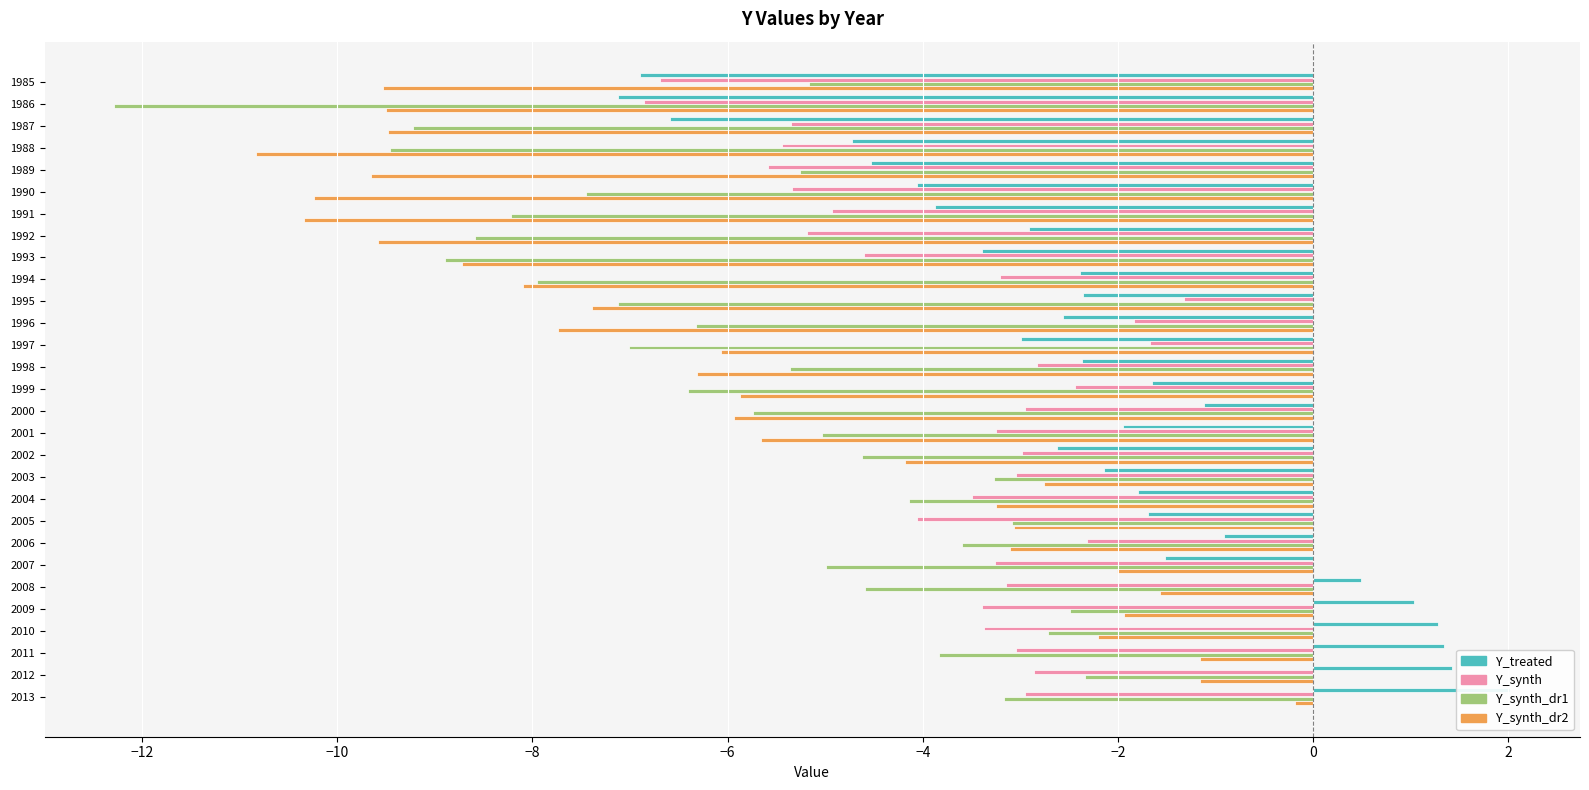

At 2013, list the series in order from largest to smallest.

Y_treated, Y_synth_dr2, Y_synth, Y_synth_dr1